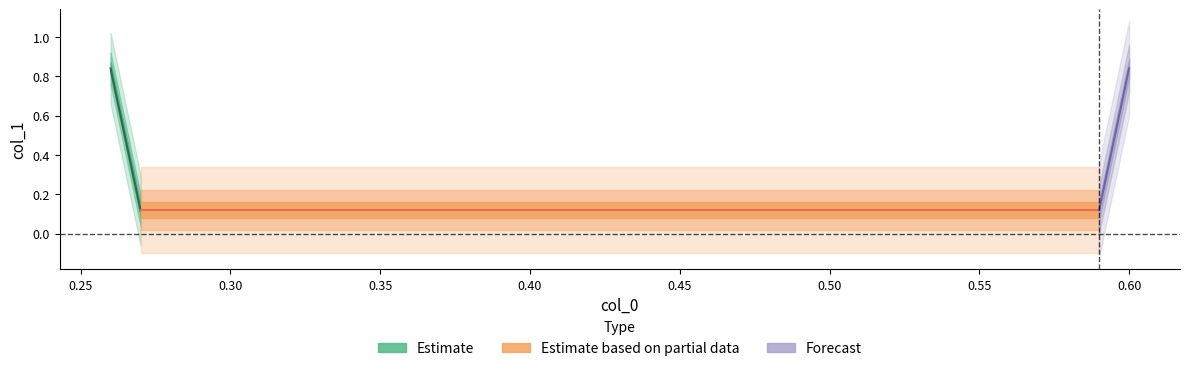

What is the difference between the maximum and minimum values?

0.7